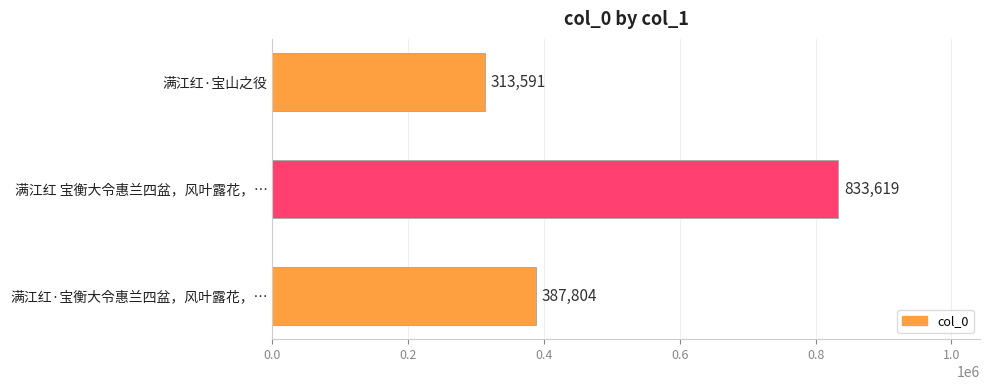

Count the number of data series in this chart.

1